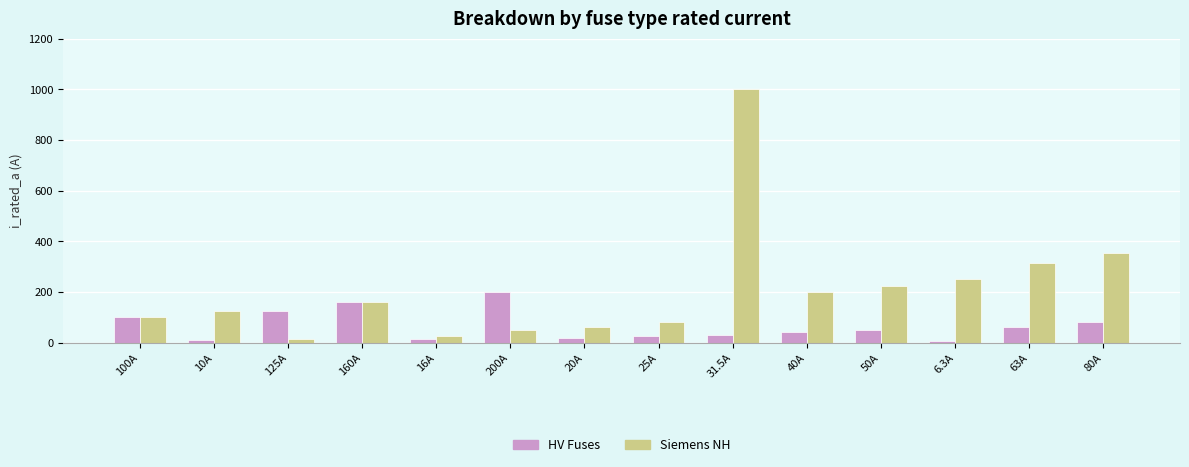

What is the highest value of the HV Fuses series?

200.0